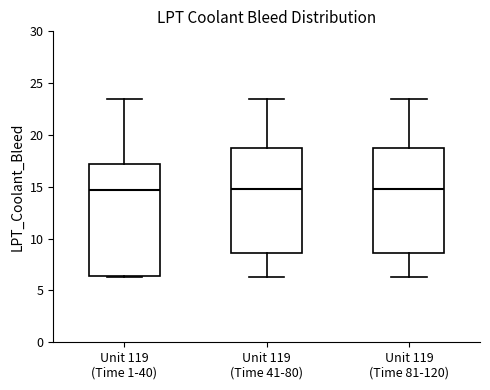

Where does the upper whisker of the box for Unit 119 (Time 81-120) end on the y-axis? The values are not printed on the chart, so give them approximately, as read against the axis.

23.5